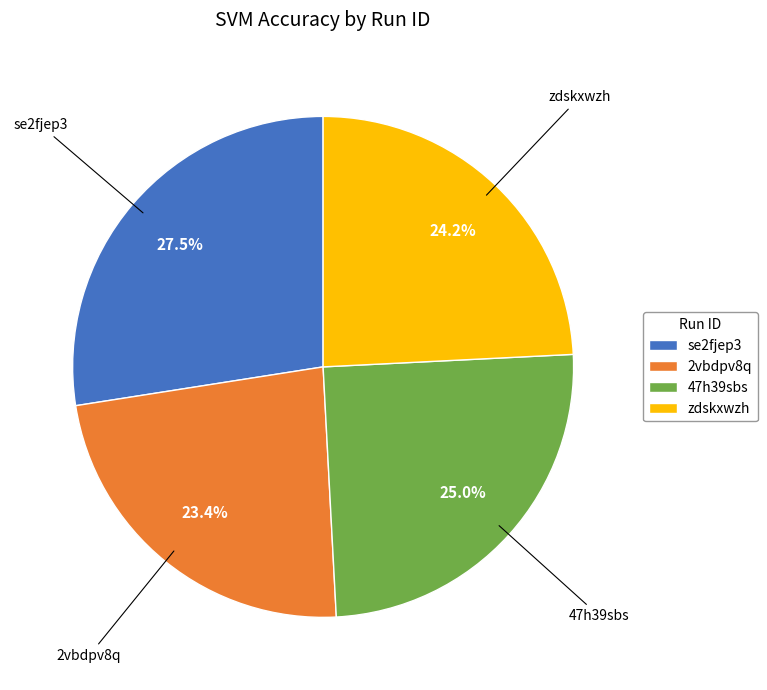

How many slices are in this pie chart?

4